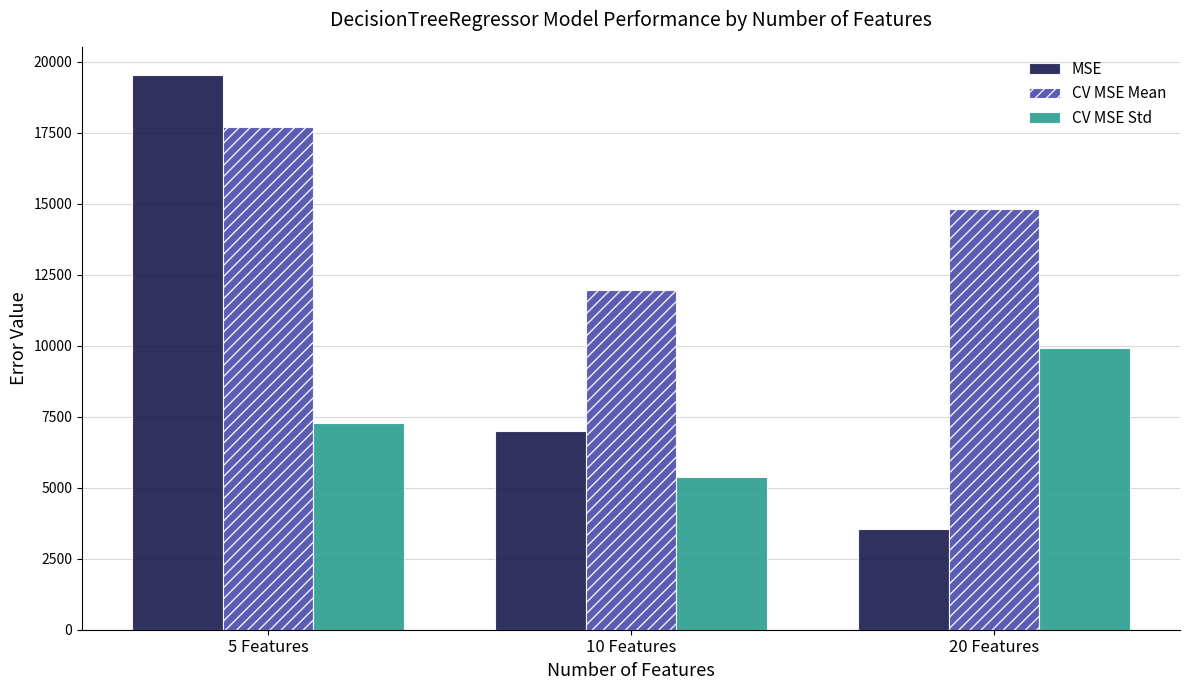

What is the label of the 3rd bar from the right?

5 Features